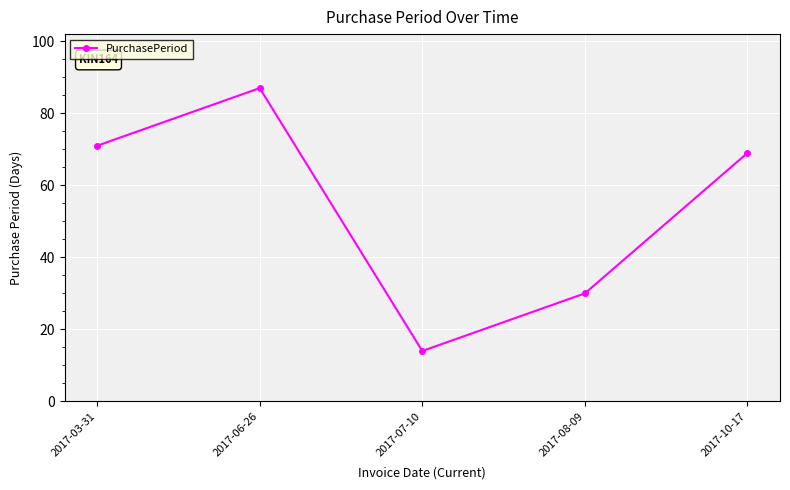

Where is the first local maximum?

2017-06-26